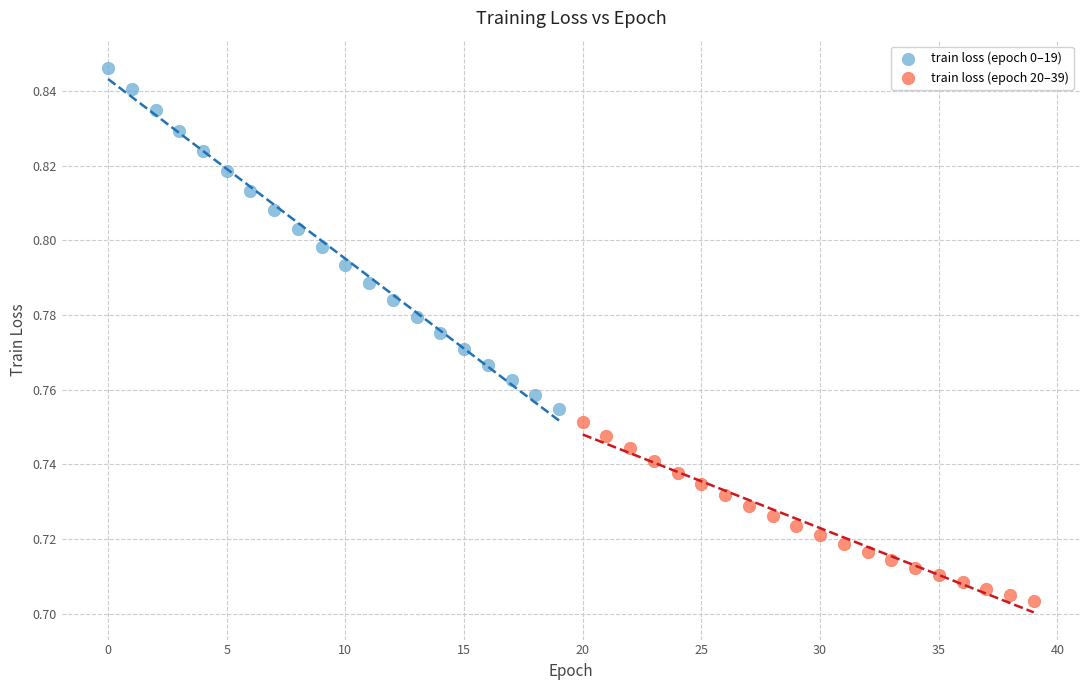

Which series contains the highest Y value?

train loss (epoch 0–19)